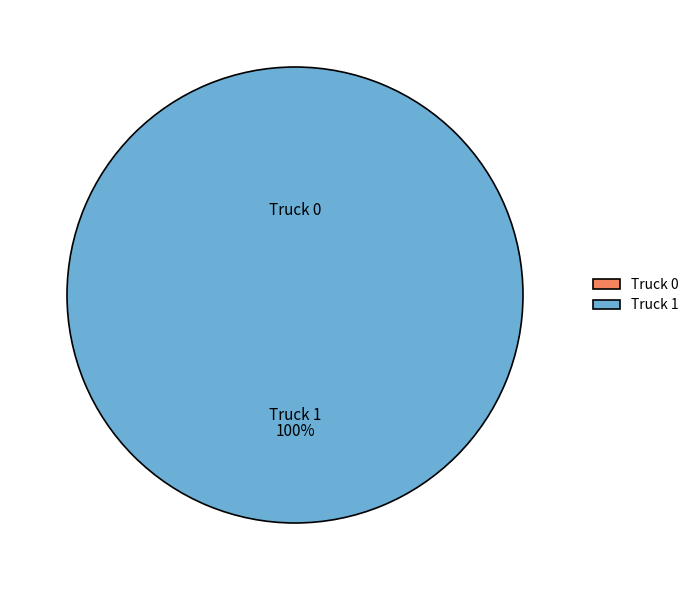

What is the largest slice in the pie chart?

Truck 1